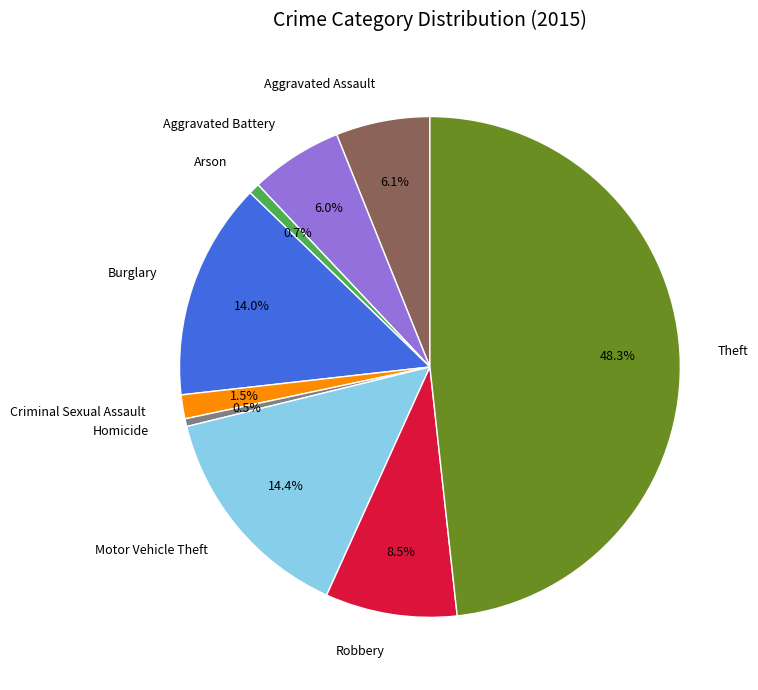

Count the number of slices in the pie.

9